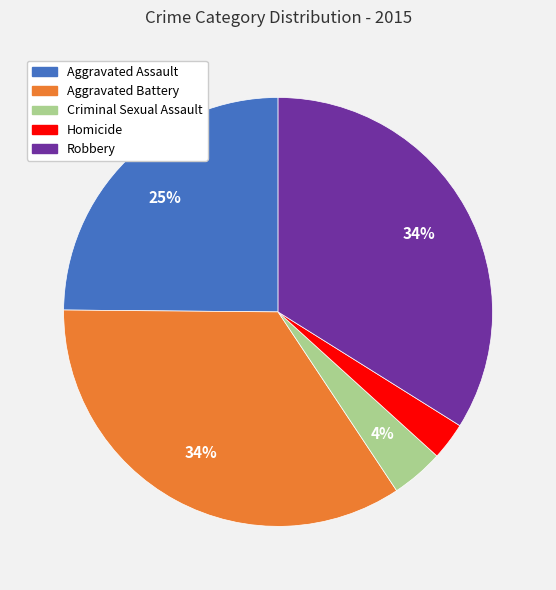

Count the number of slices in the pie.

5